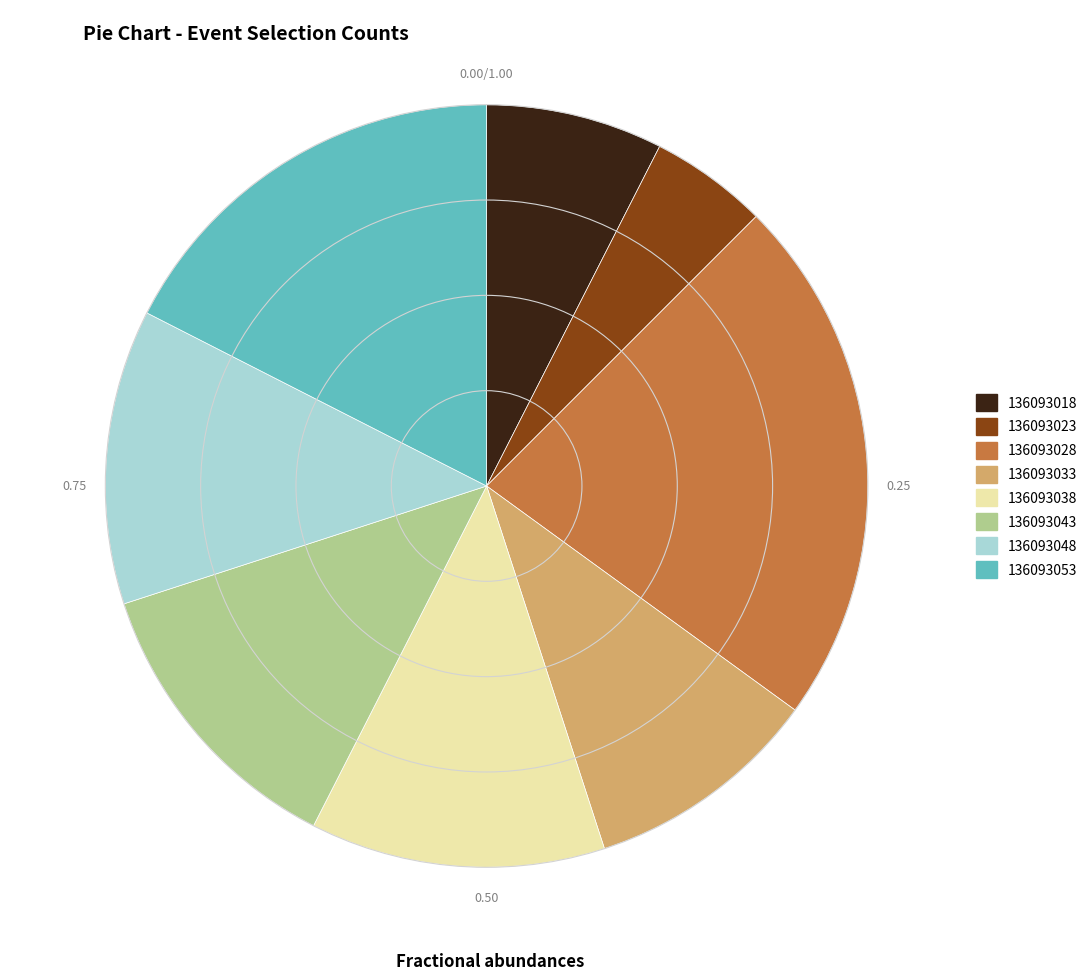

Is it true that 136093043 is 12% of the pie?

True